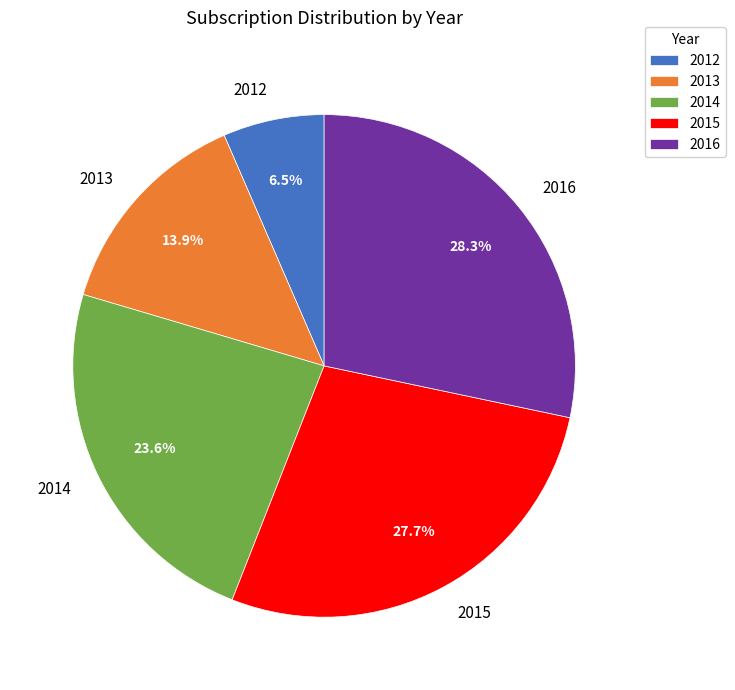

The 2016 slice represents 23% of the pie. True or false?

False